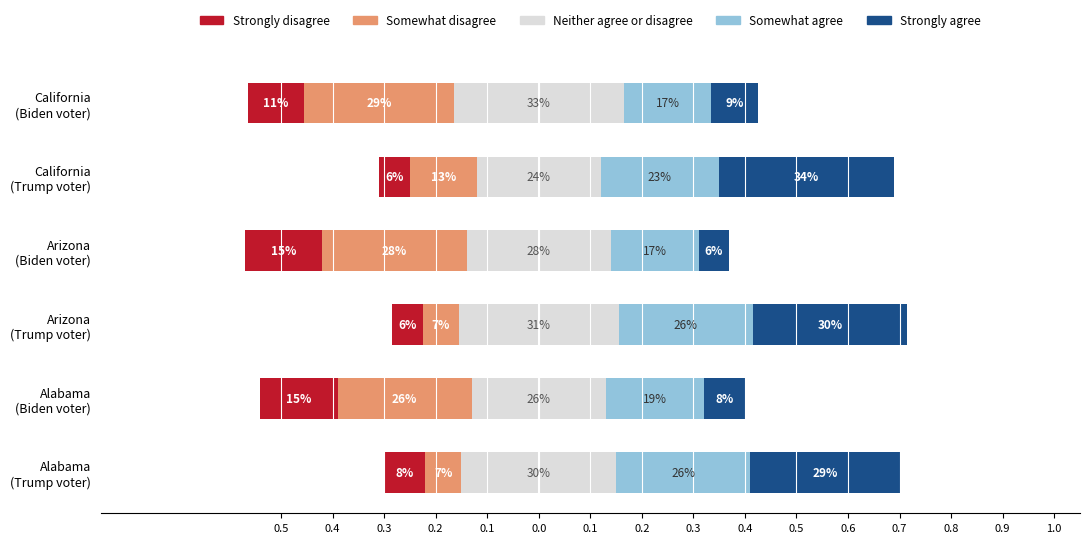

True or false: Strongly disagree has a value of -0.4 at California (Biden voter).

True